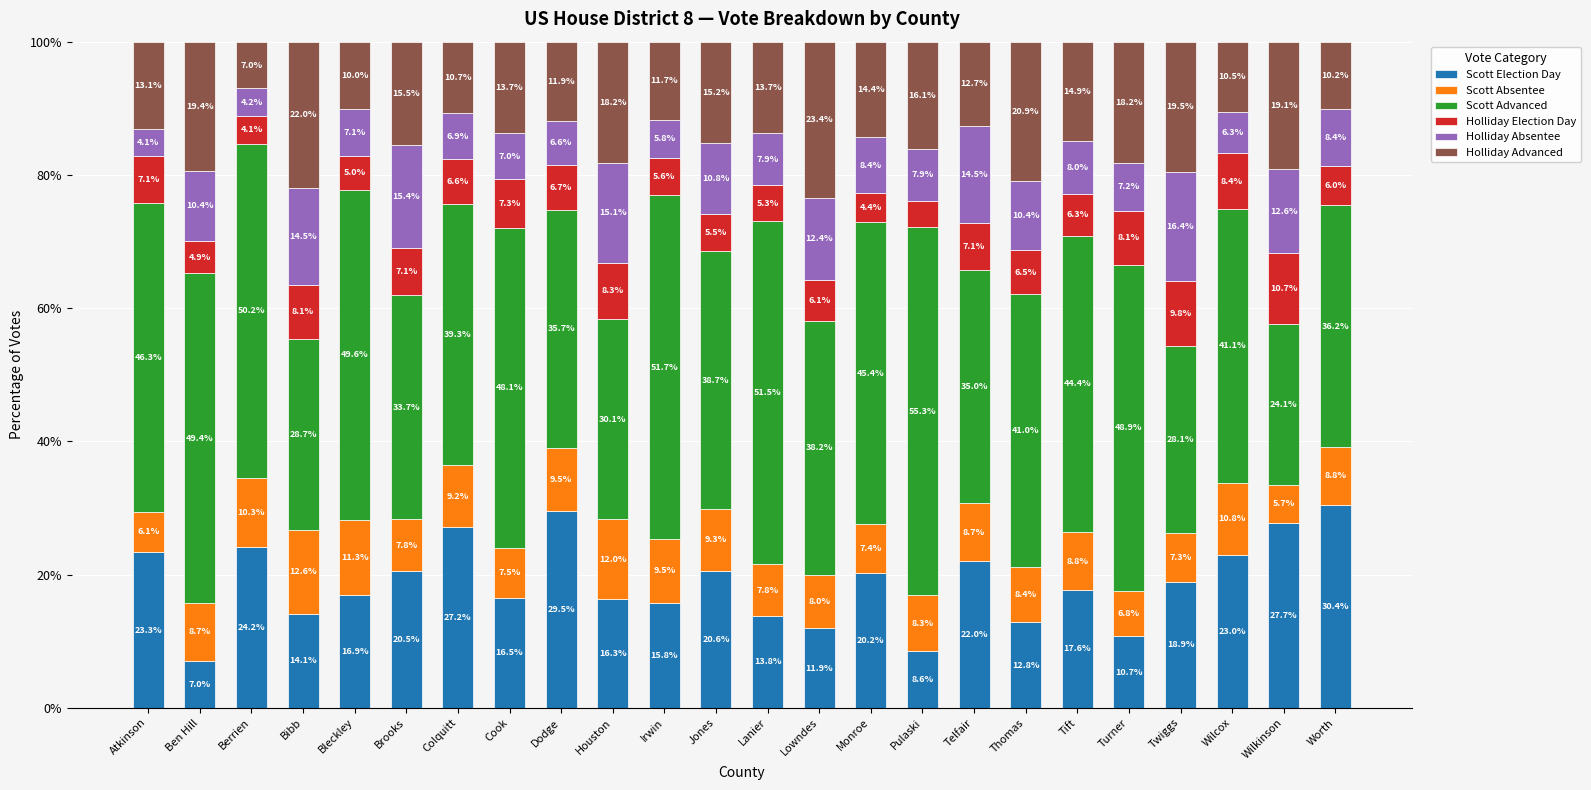

Does the chart contain any negative values?

No